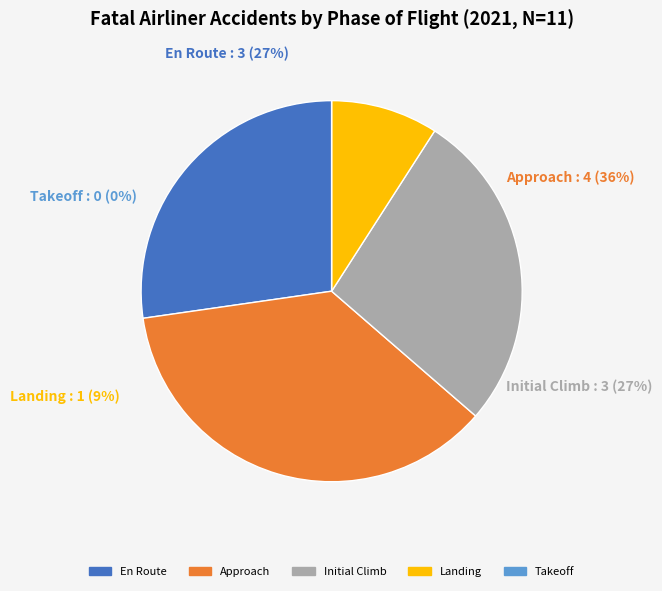

Count the number of slices in the pie.

5